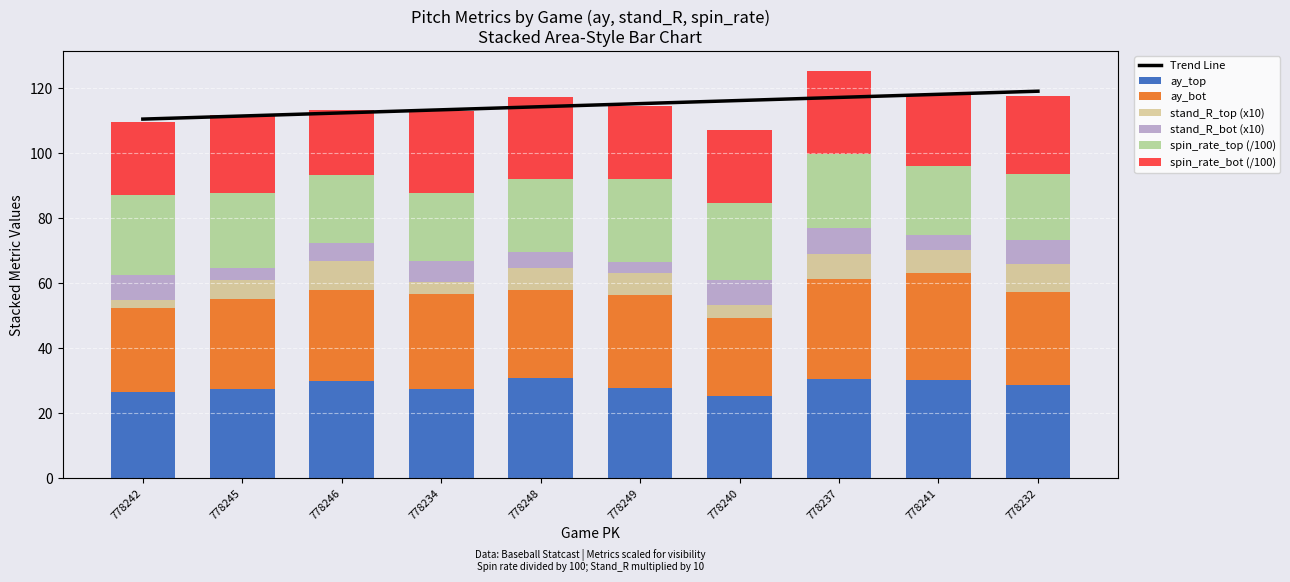

What is the label of the 10th bar from the right?

778242